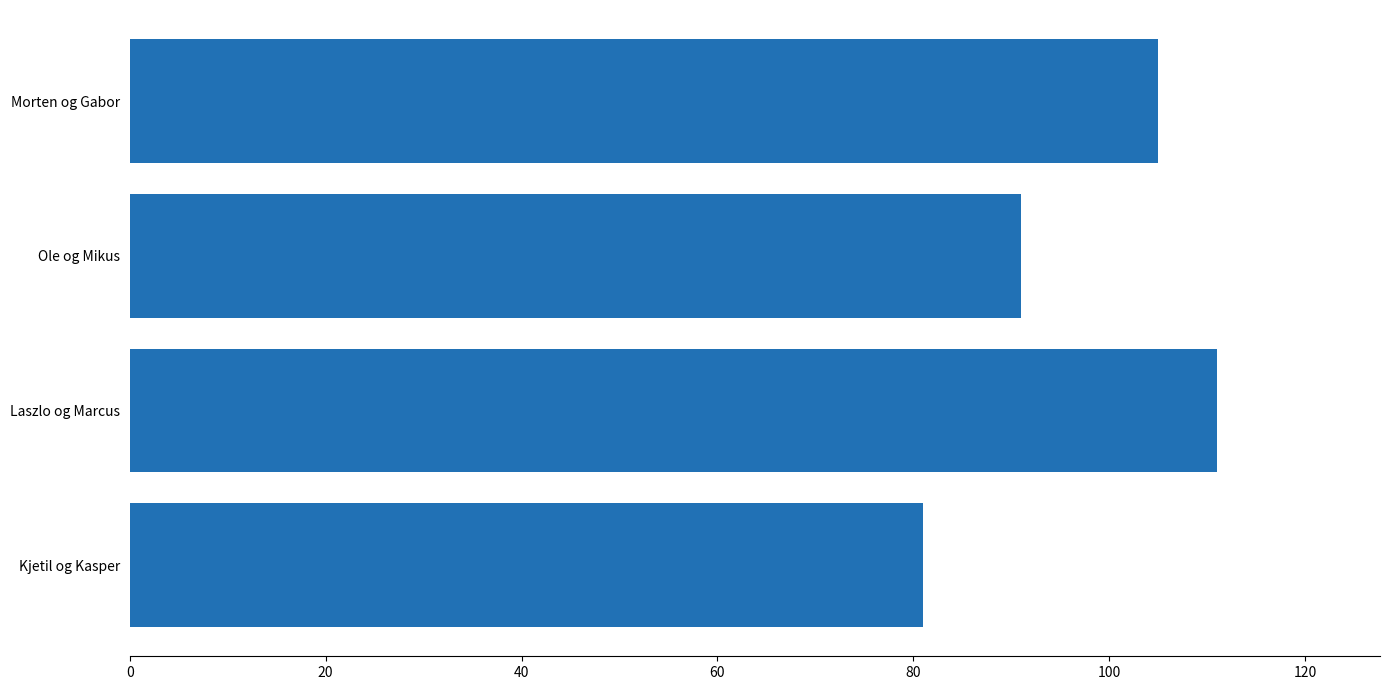

List the labels in order of value, largest first.

Laszlo og Marcus, Morten og Gabor, Ole og Mikus, Kjetil og Kasper